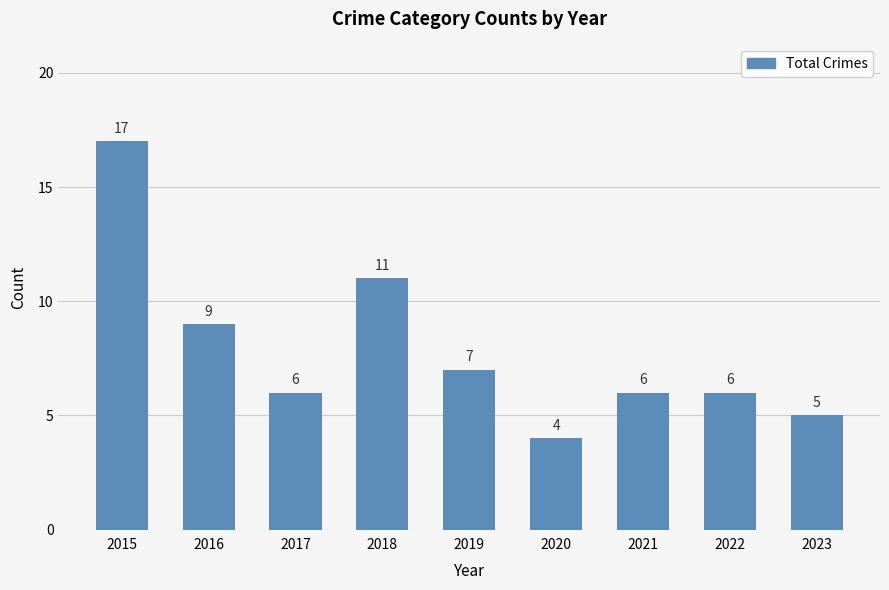

What is the difference between the maximum and minimum values?

13